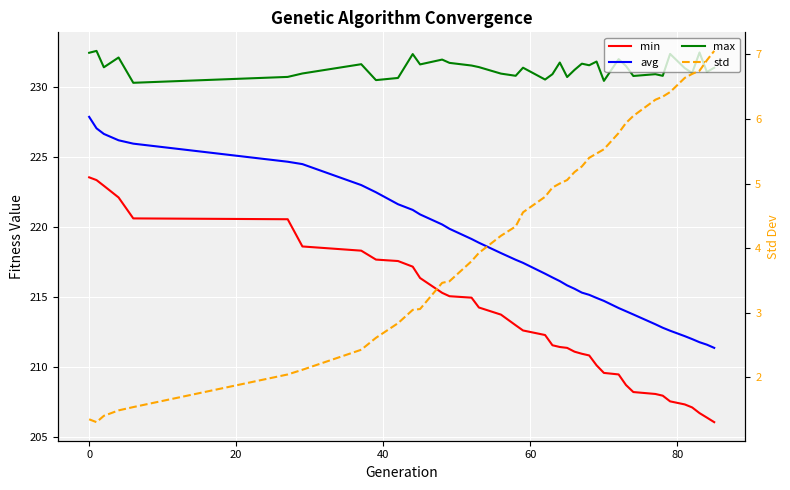

What is the average value of the avg series?

218.0